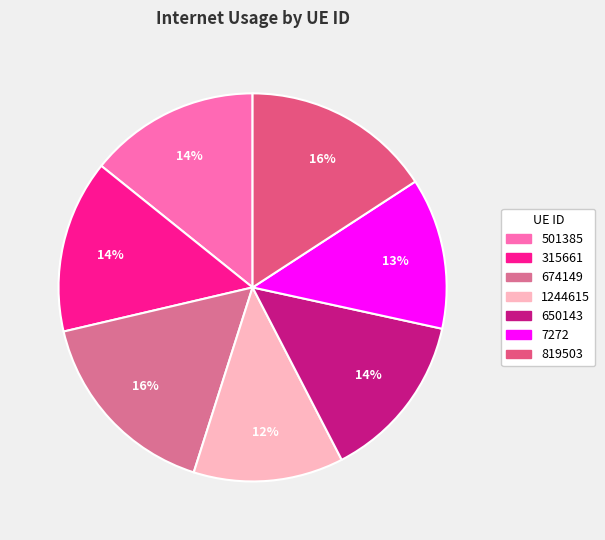

To the nearest percent, what is the difference between the 315661 and 7272 slice percentages?

2%